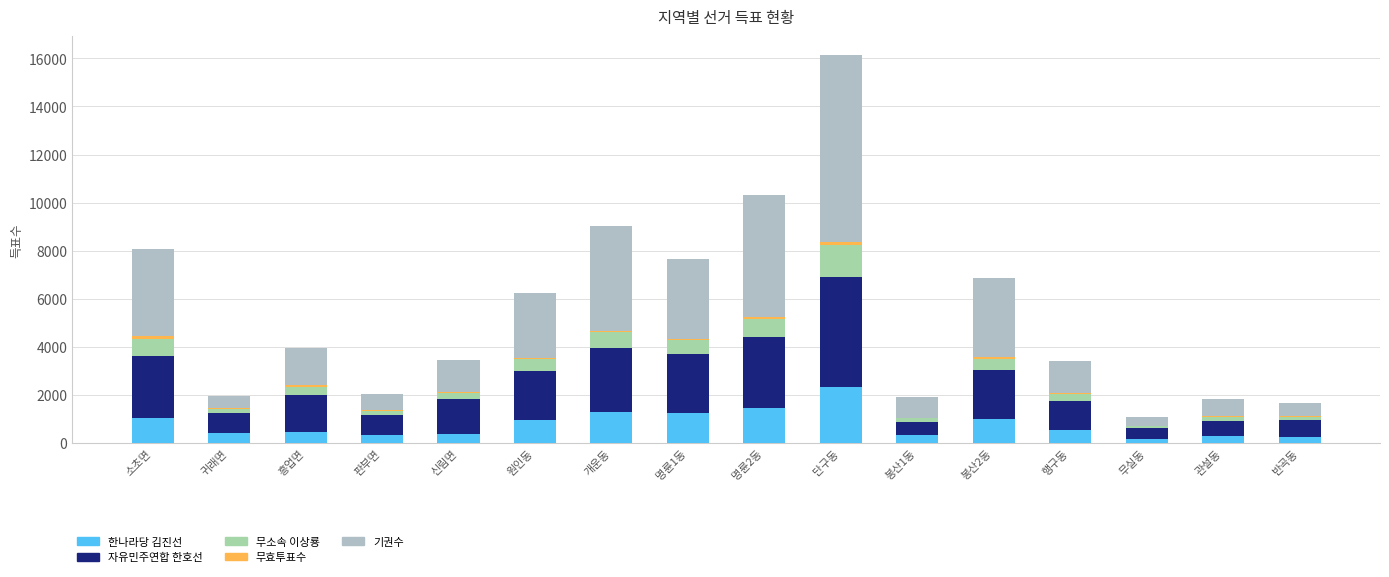

Is it true that 한나라당 김진선 equals 2333 at 단구동?

True